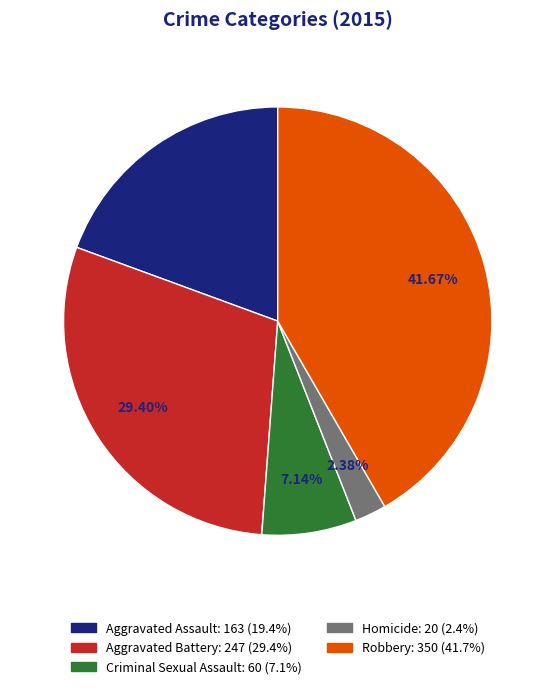

What percentage is NOT represented by Aggravated Battery?

70.6%